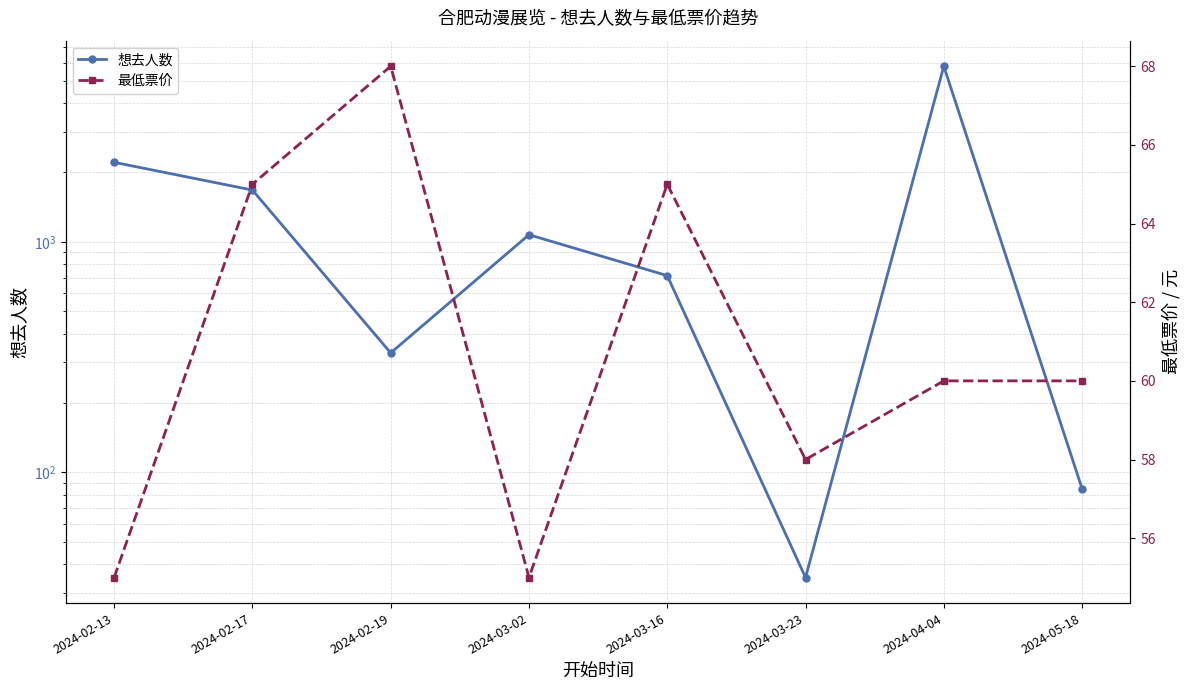

What position from the left is 2024-05-18?

8